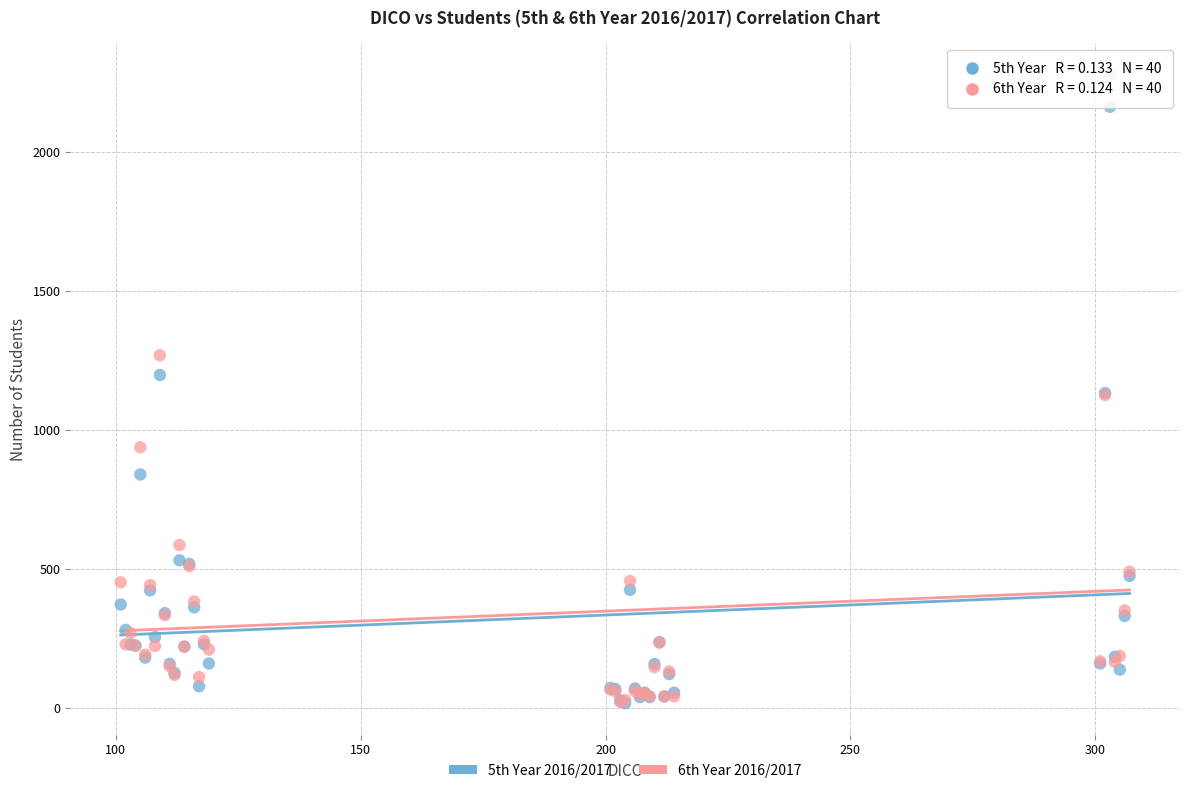

Which series has the widest spread of Y values?

6th Year 2016/2017